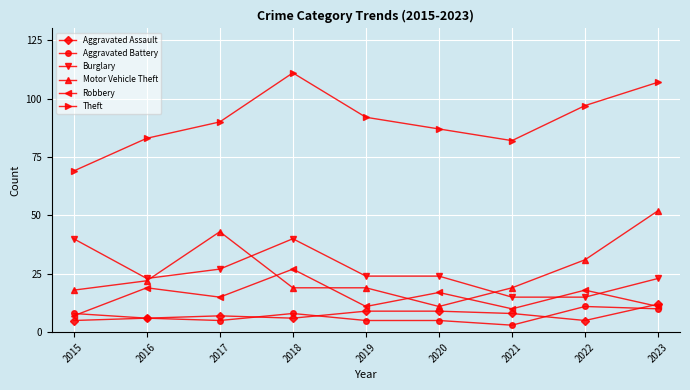

Between 2021 and 2022, which series saw the biggest shift?

Theft